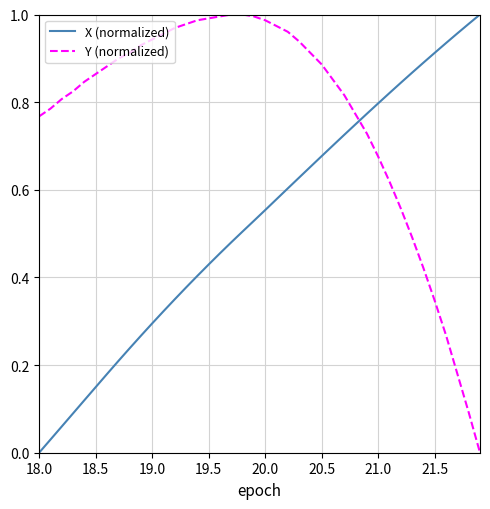

Does the chart have visible grid lines?

Yes